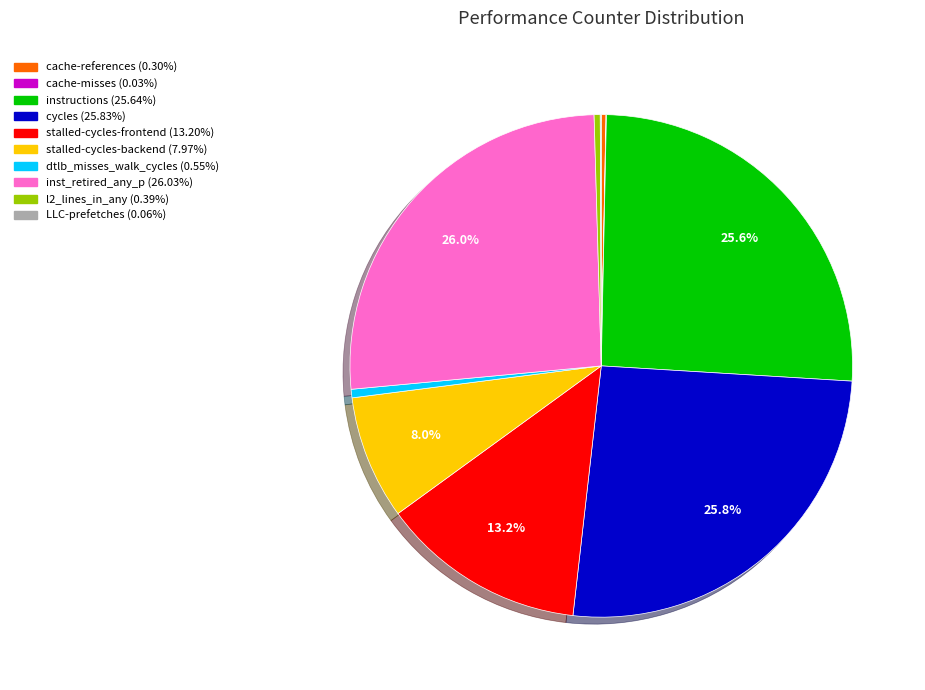

Is there any slice that represents more than half of the pie?

No